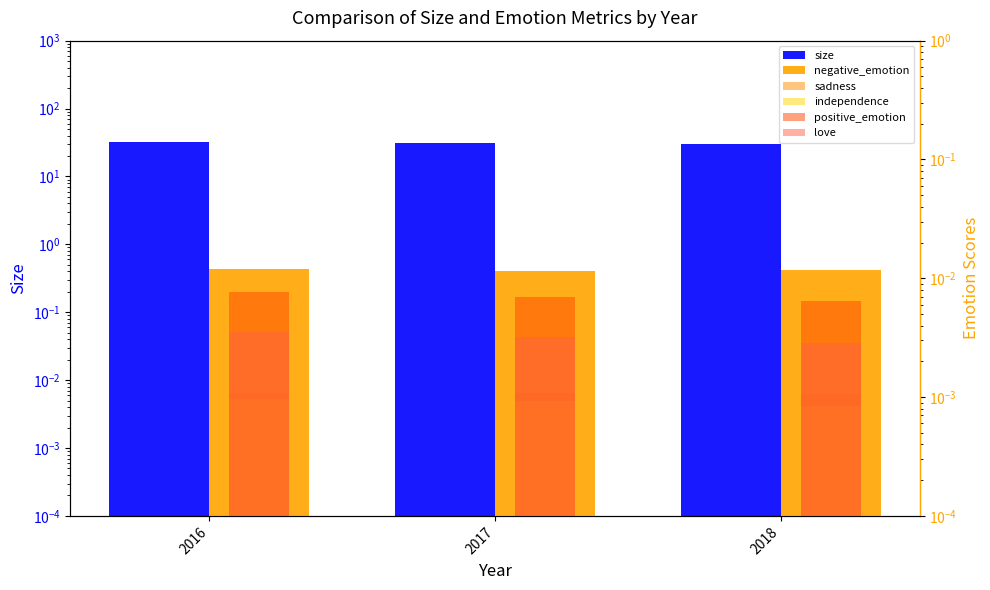

Are the bars horizontal?

No